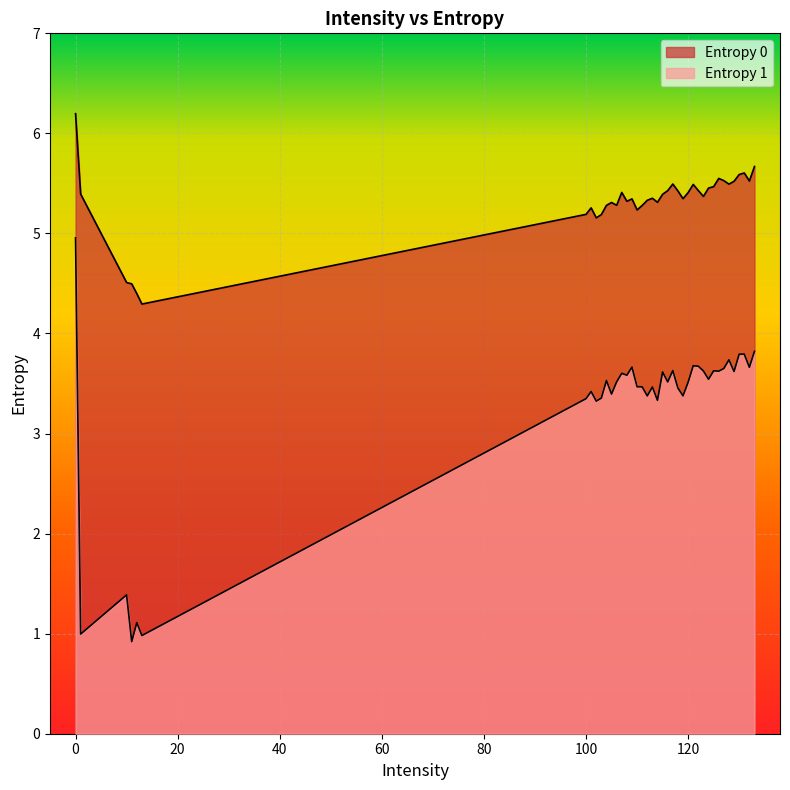

In Entropy 1, how many points are higher than both neighbors (excluding endpoints)?

13